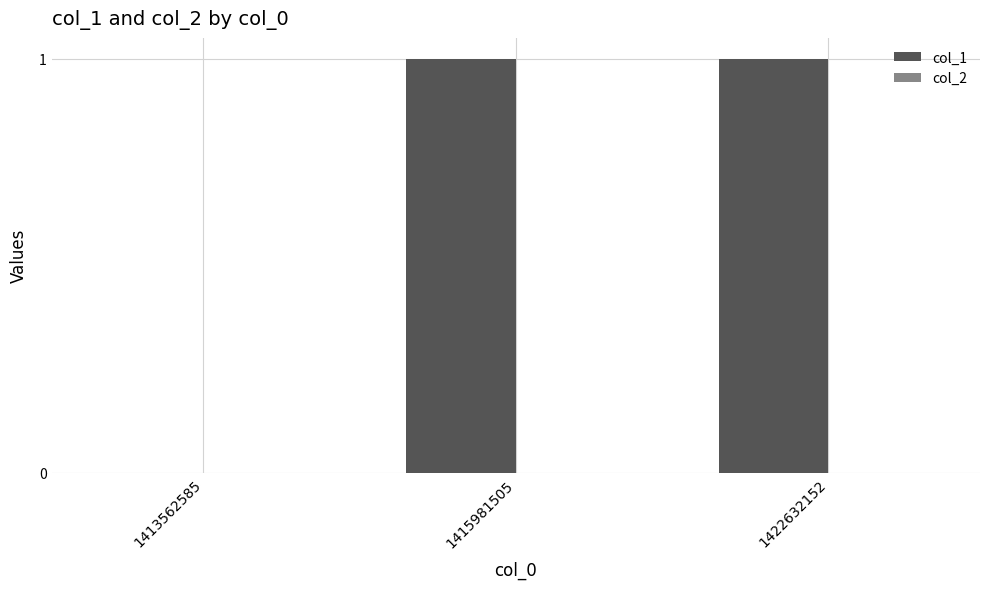

The chart shows a value of 0 at 1413562585. True or false?

True